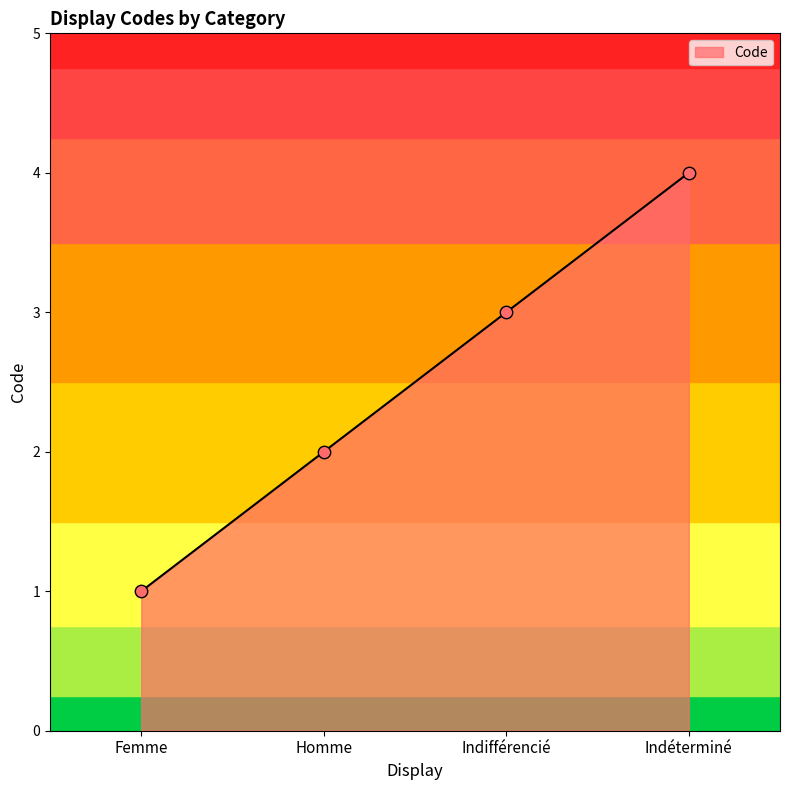

What is the change in value from Homme to Indéterminé?

+2